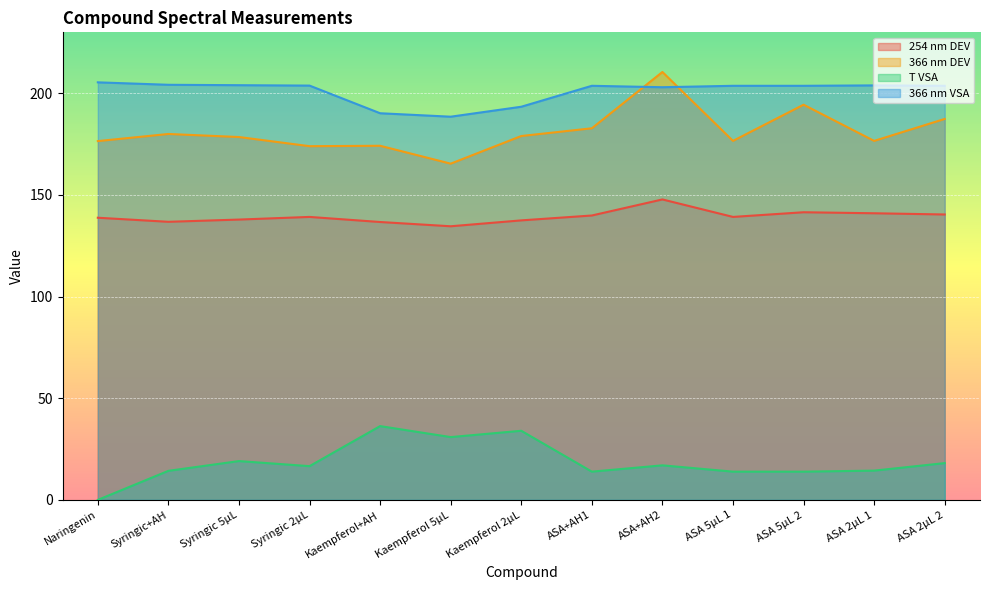

Reading right to left, what are all the values shown in this chart?

254 nm DEV: ASA 2µL 2=140.4	ASA 2µL 1=141.0	ASA 5µL 2=141.5	ASA 5µL 1=139.2	ASA+AH2=147.8	ASA+AH1=139.9	Kaempferol 2µL=137.5	Kaempferol 5µL=134.6	Kaempferol+AH=136.7	Syringic 2µL=139.2	Syringic 5µL=137.9	Syringic+AH=136.8	Naringenin=138.8
366 nm DEV: ASA 2µL 2=187.4	ASA 2µL 1=176.6	ASA 5µL 2=194.4	ASA 5µL 1=176.6	ASA+AH2=210.5	ASA+AH1=182.8	Kaempferol 2µL=179.0	Kaempferol 5µL=165.4	Kaempferol+AH=174.2	Syringic 2µL=174.0	Syringic 5µL=178.5	Syringic+AH=180.0	Naringenin=176.5
T VSA: ASA 2µL 2=18.1	ASA 2µL 1=14.4	ASA 5µL 2=13.9	ASA 5µL 1=13.9	ASA+AH2=17.0	ASA+AH1=13.9	Kaempferol 2µL=34.0	Kaempferol 5µL=30.9	Kaempferol+AH=36.3	Syringic 2µL=16.6	Syringic 5µL=19.1	Syringic+AH=14.3	Naringenin=0.0
366 nm VSA: ASA 2µL 2=203.7	ASA 2µL 1=203.9	ASA 5µL 2=203.7	ASA 5µL 1=203.7	ASA+AH2=203.0	ASA+AH1=203.7	Kaempferol 2µL=193.4	Kaempferol 5µL=188.5	Kaempferol+AH=190.2	Syringic 2µL=203.8	Syringic 5µL=204.0	Syringic+AH=204.2	Naringenin=205.4